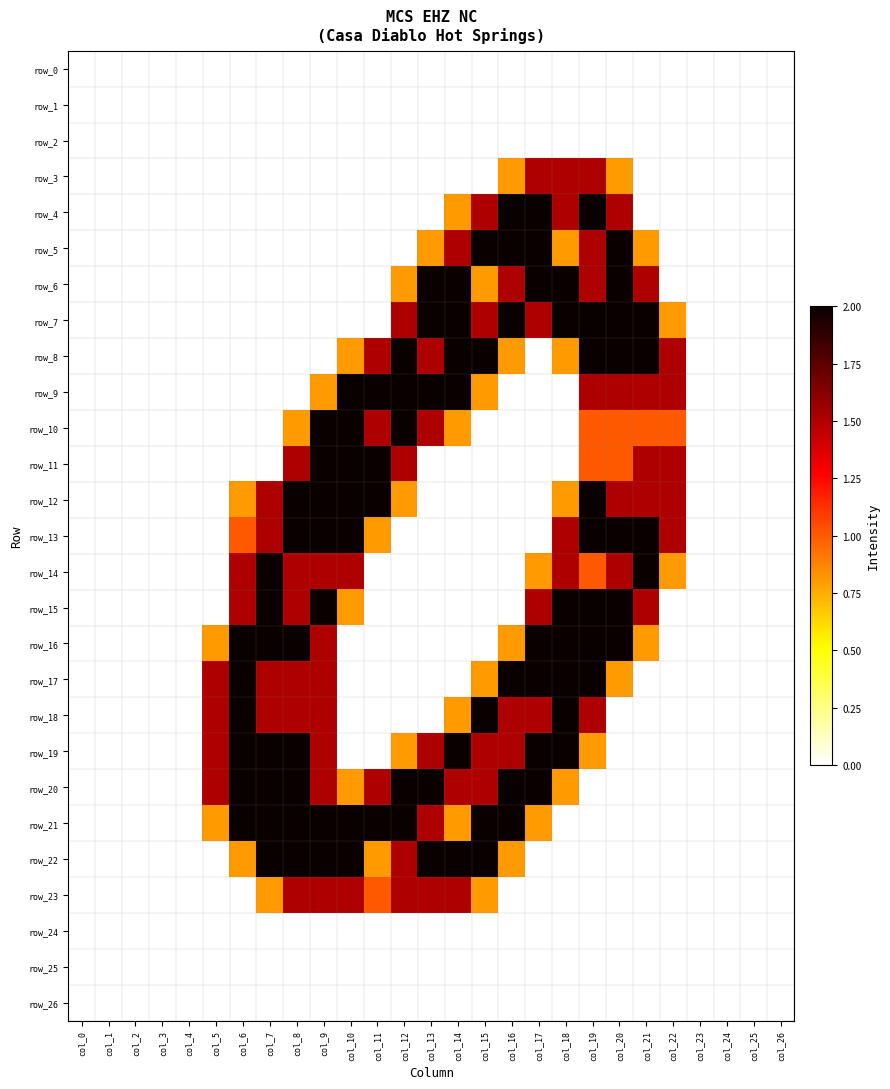

What is the difference between the highest and lowest values at col_8?

2.0